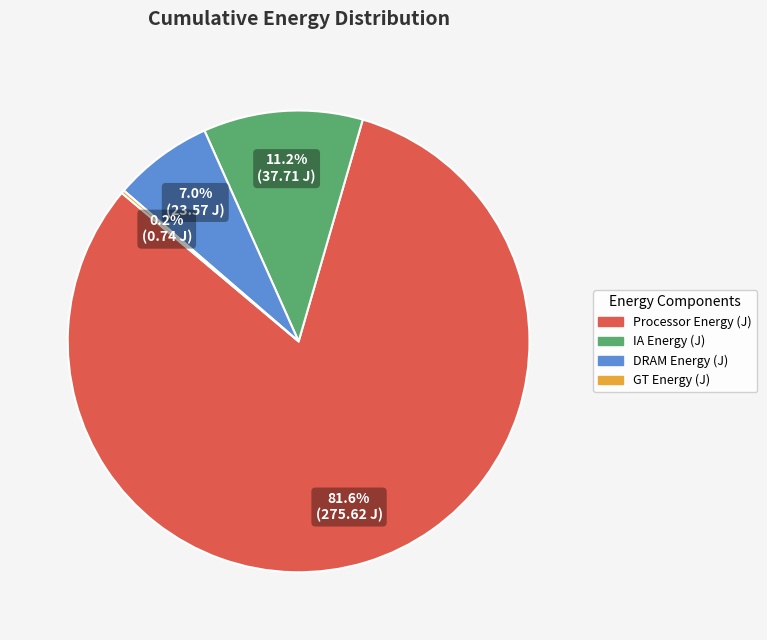

Is there a majority slice in this chart?

Yes